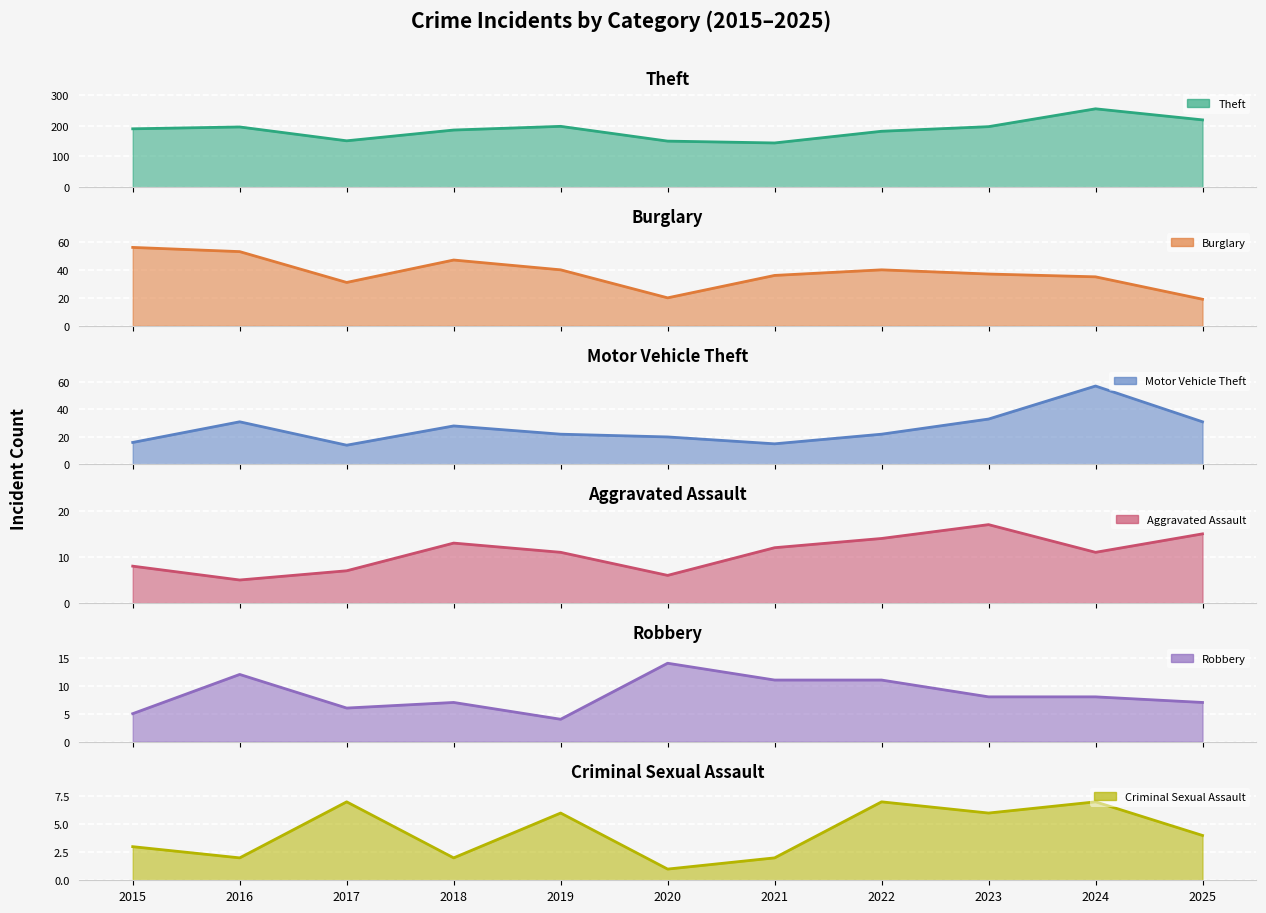

What is the difference between the second highest and second lowest values in the Criminal Sexual Assault series?

5